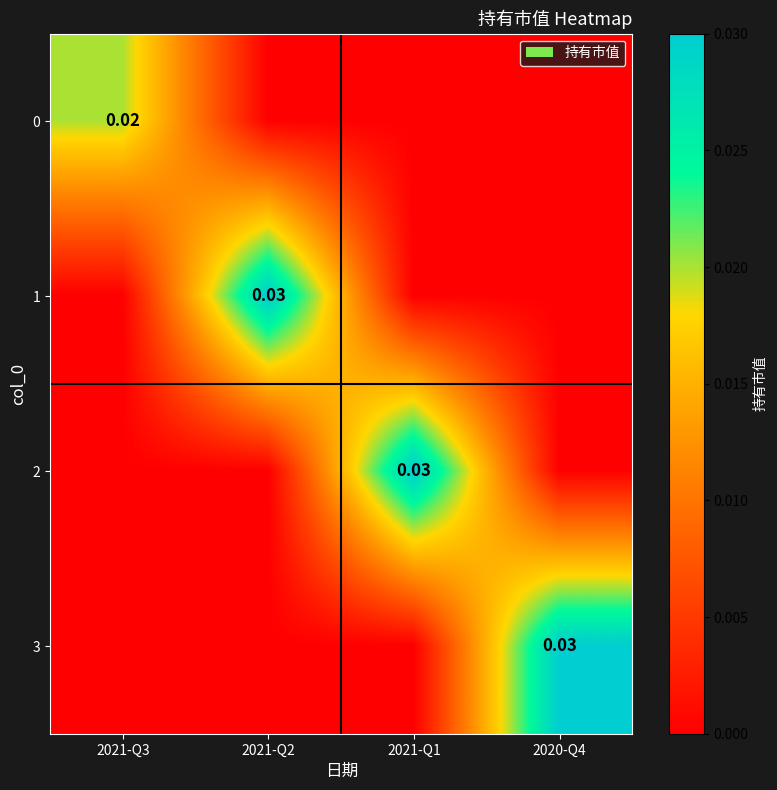

How many values in 3 are above zero?

1